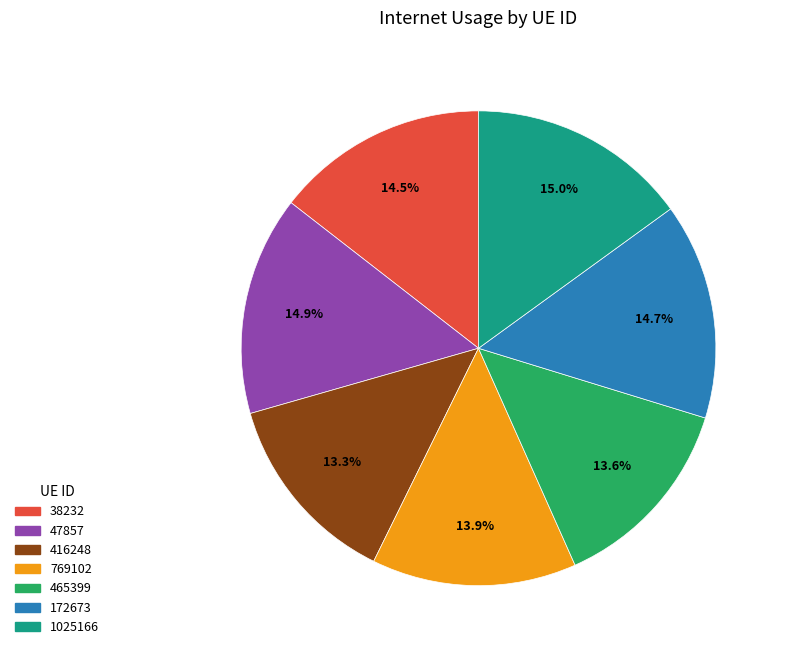

Do 465399 and 1025166 together represent more than half of the pie?

No